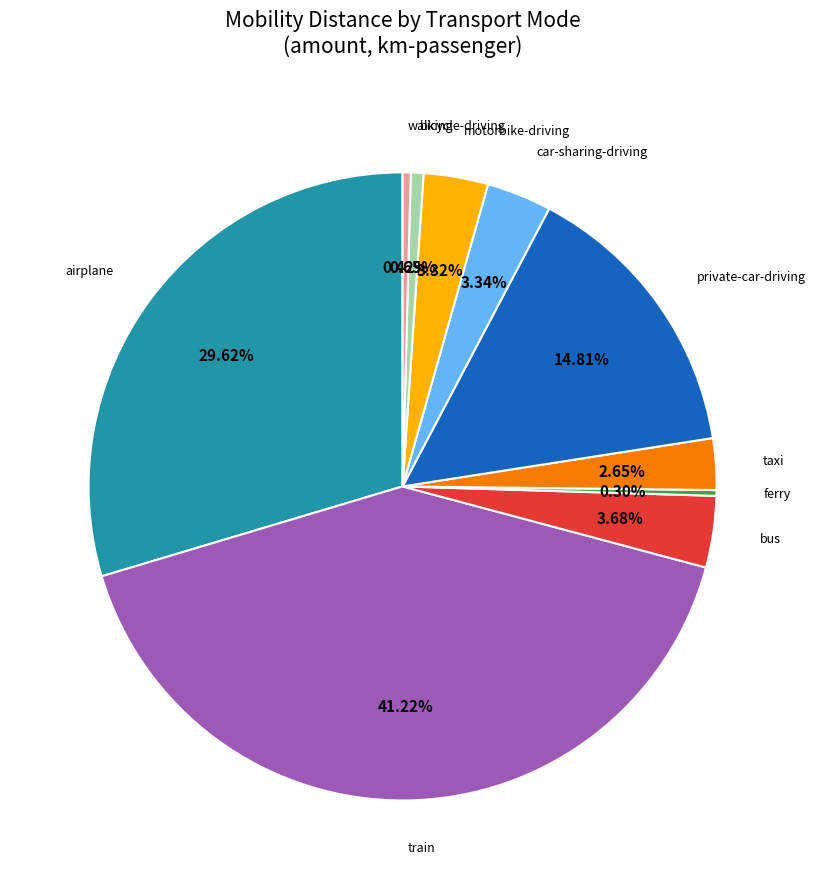

Does any single category account for the majority?

No